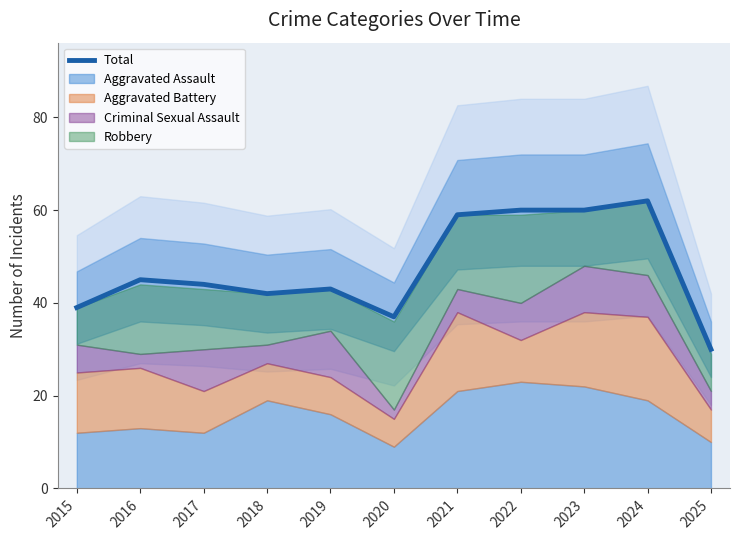

What is the value of the 10th point from the left?

62